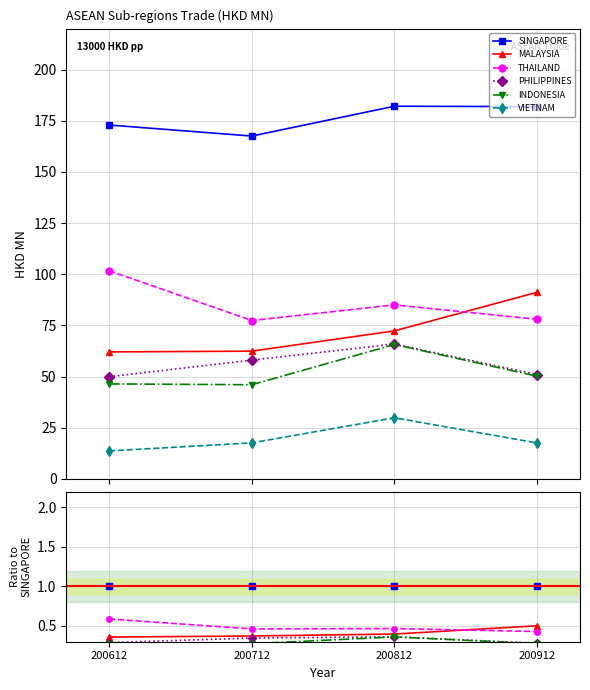

Count the INDONESIA values in the range 0 to 1.

4